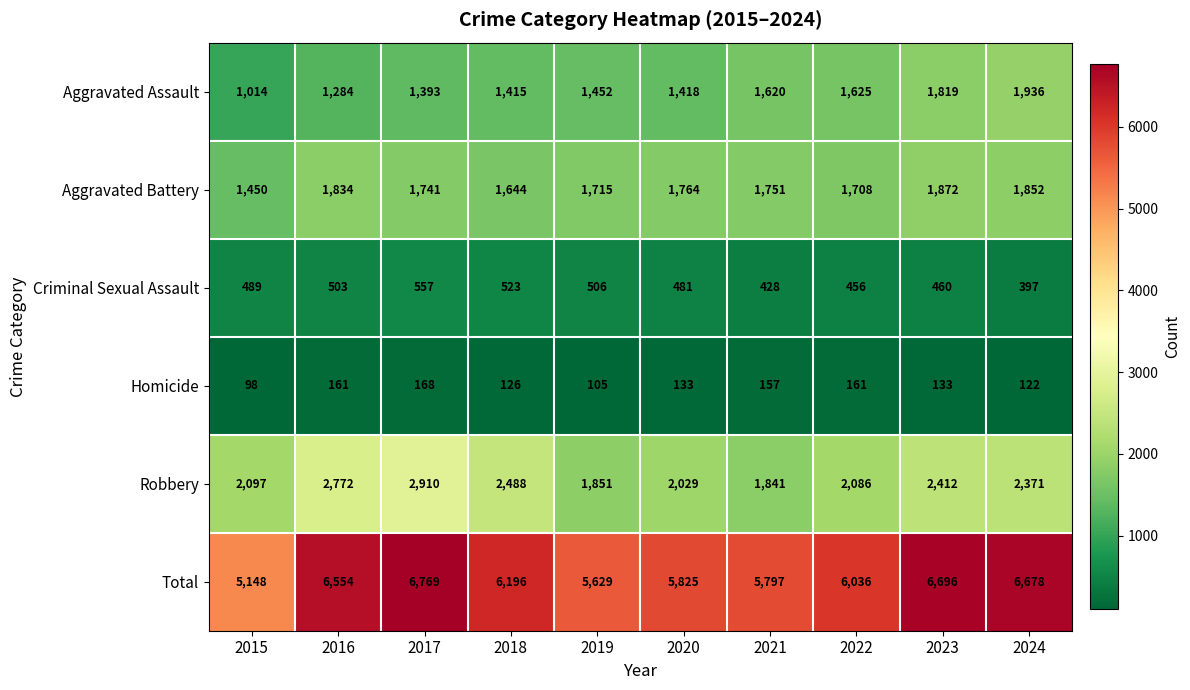

What is the greatest value displayed?

6769